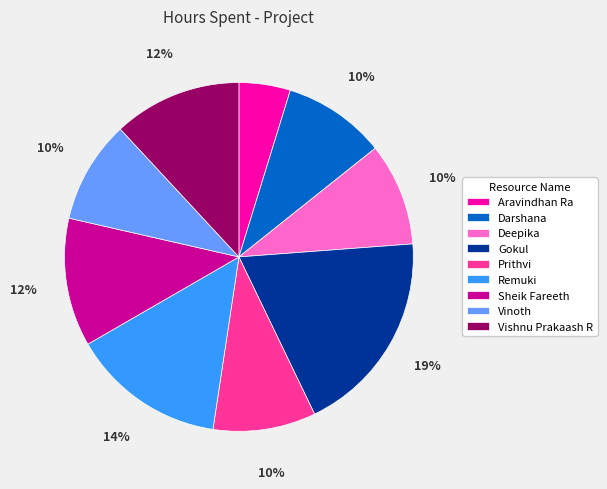

The Vinoth slice represents 10% of the pie. True or false?

True